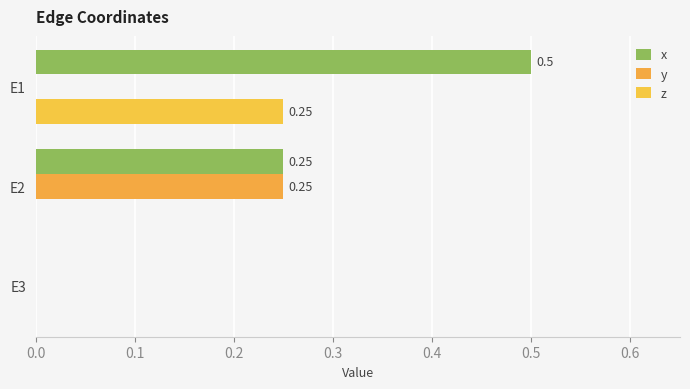

How many distinct data groups are displayed?

3